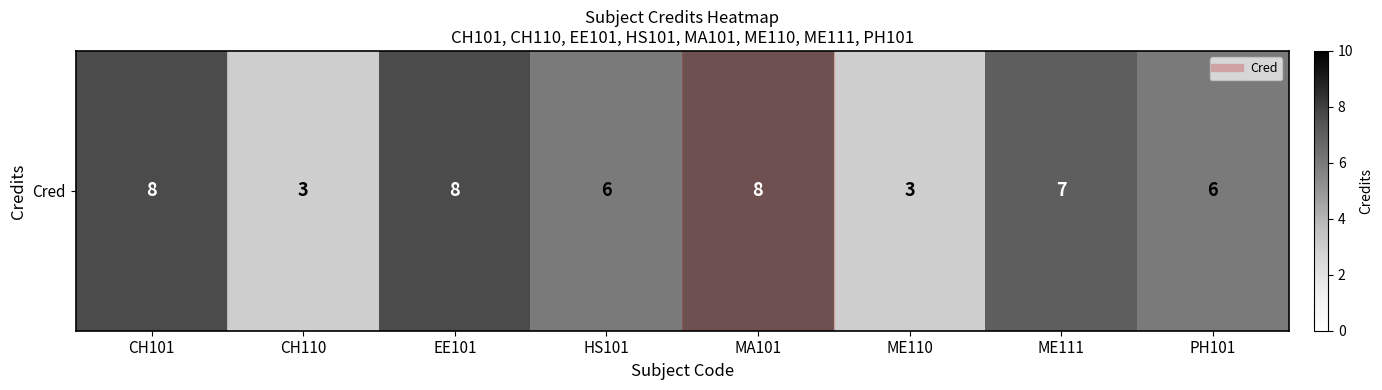

The chart shows a value of 2 at HS101. True or false?

False